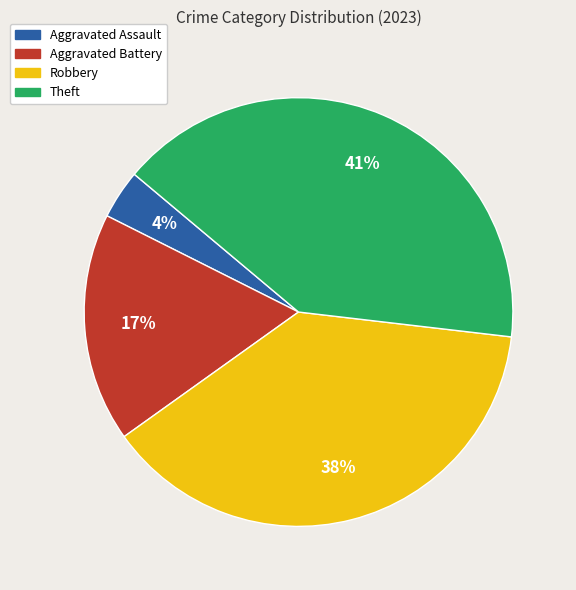

Between Aggravated Assault and Robbery, which is larger?

Robbery